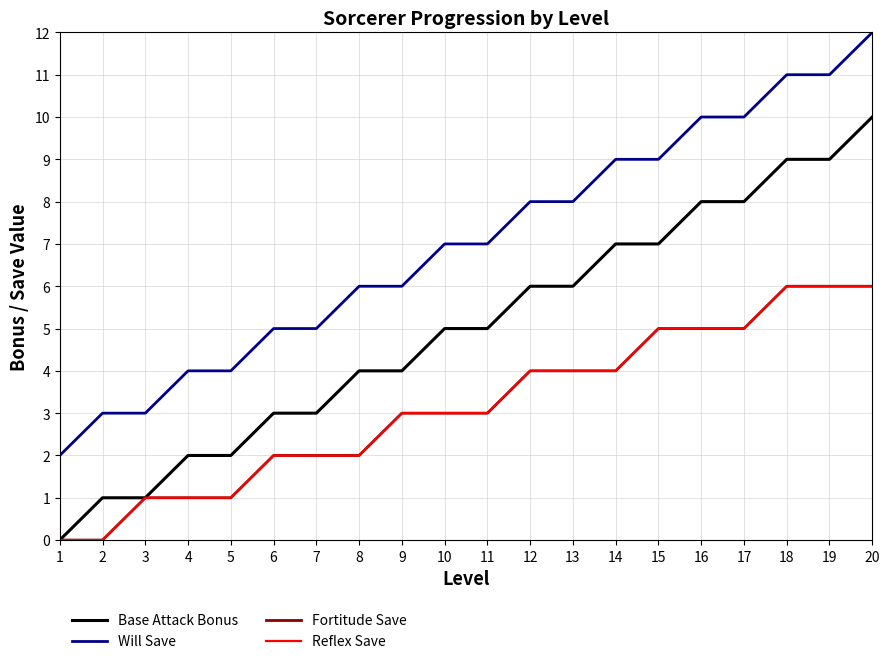

The value of Base Attack Bonus at 16 is 2. True or false?

False